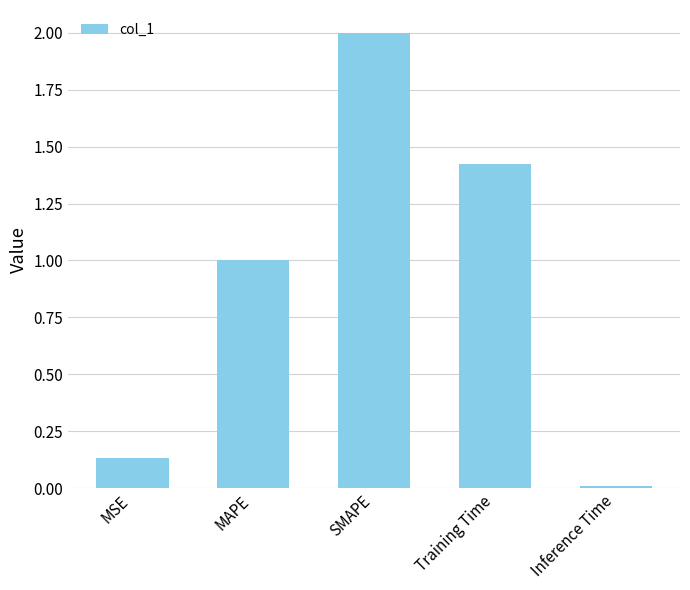

What is the change in value from MSE to MAPE?

+0.9